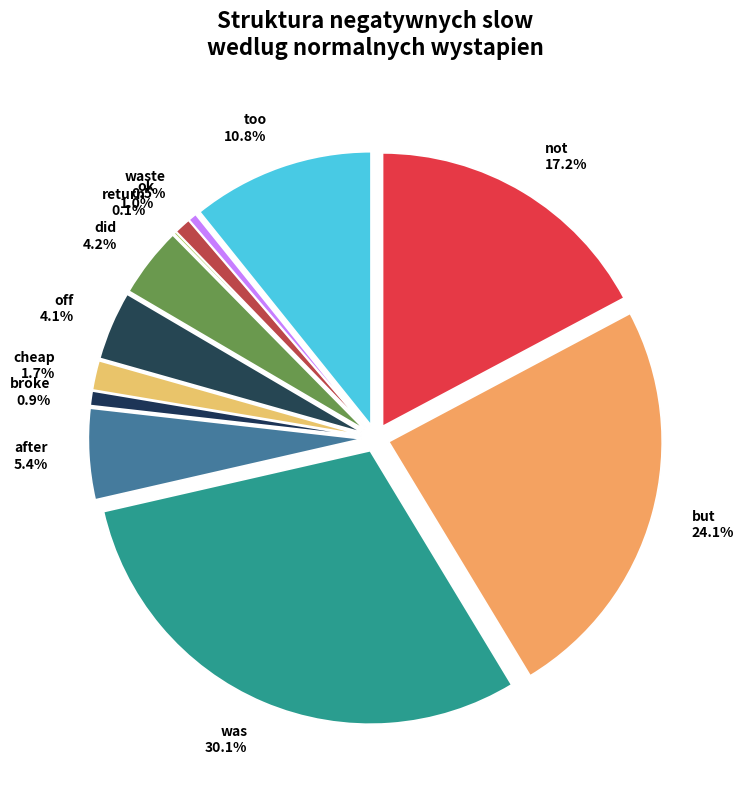

Does too represent more than half of the total?

No